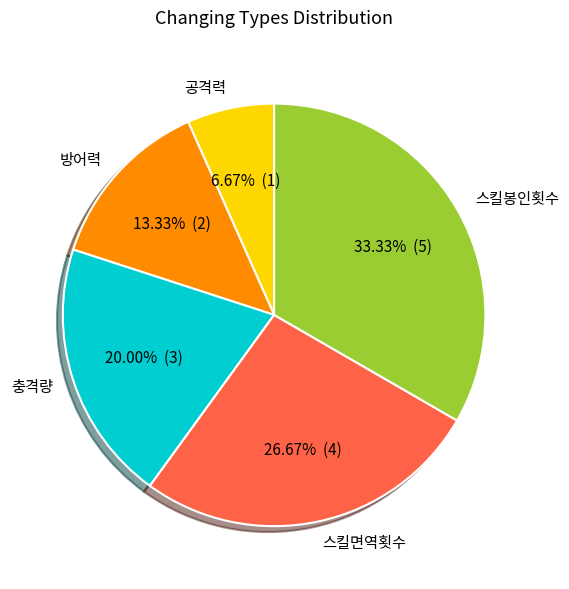

Do 방어력 and 충격량 together represent more than half of the pie?

No